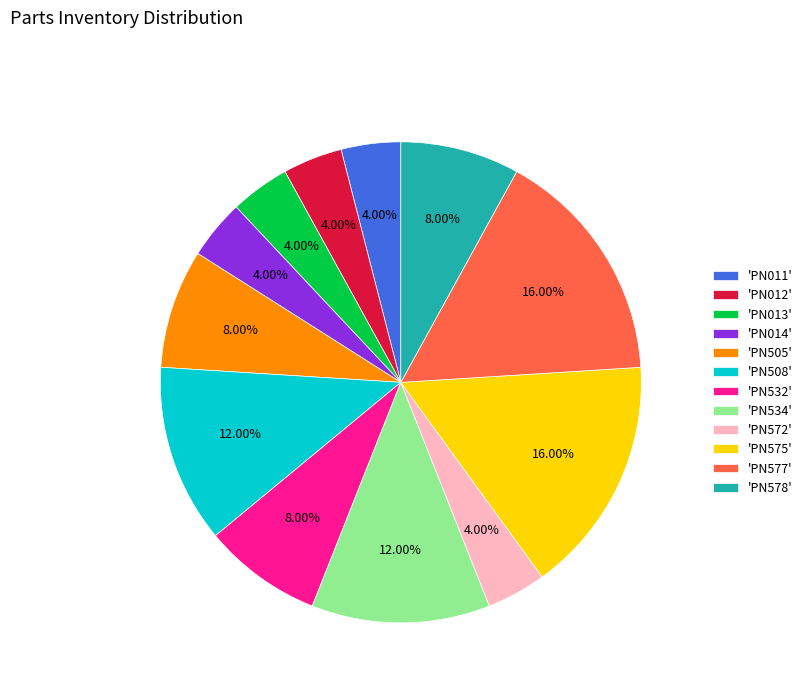

Approximately how many times larger is the value at 'PN577' compared to 'PN572'?

4.0